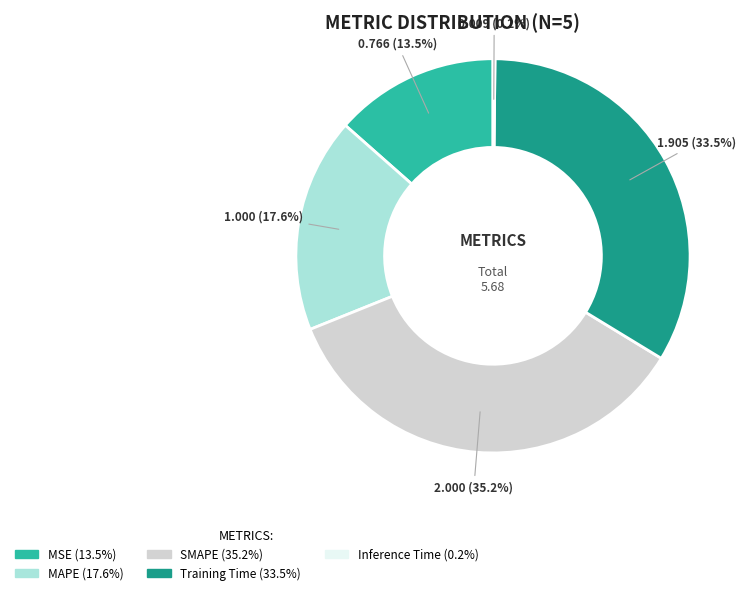

Is there a majority slice in this chart?

No